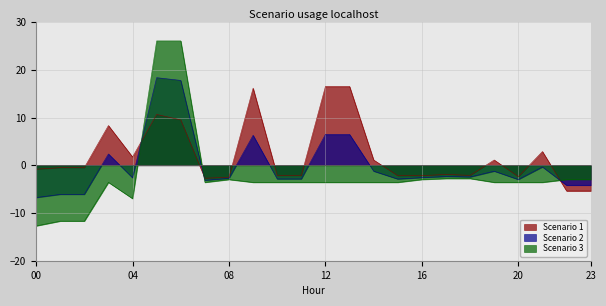

Is it true that Scenario 3 equals -3.6 at 12?

True